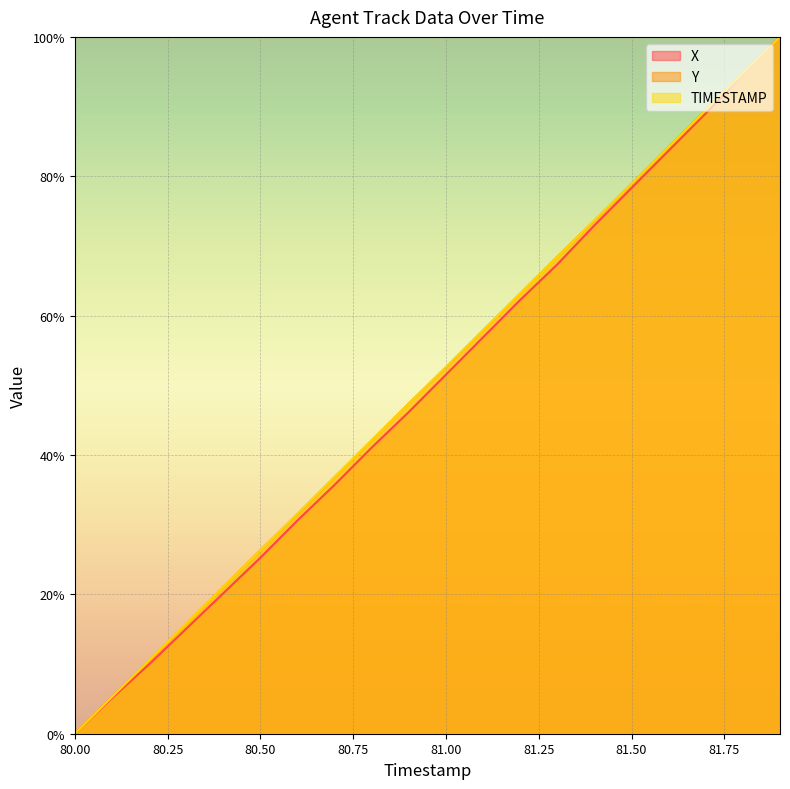

Count the number of categories in the chart.

20